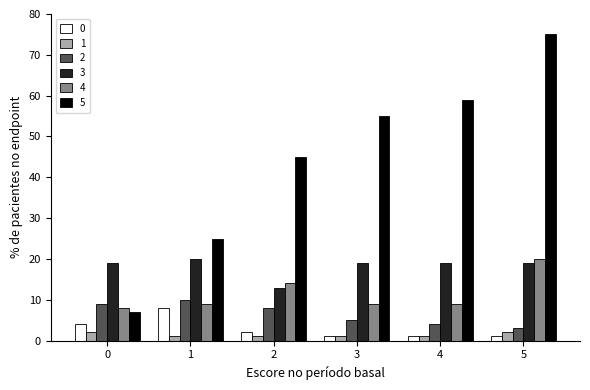

What is the difference between the highest and lowest values at 0?

17